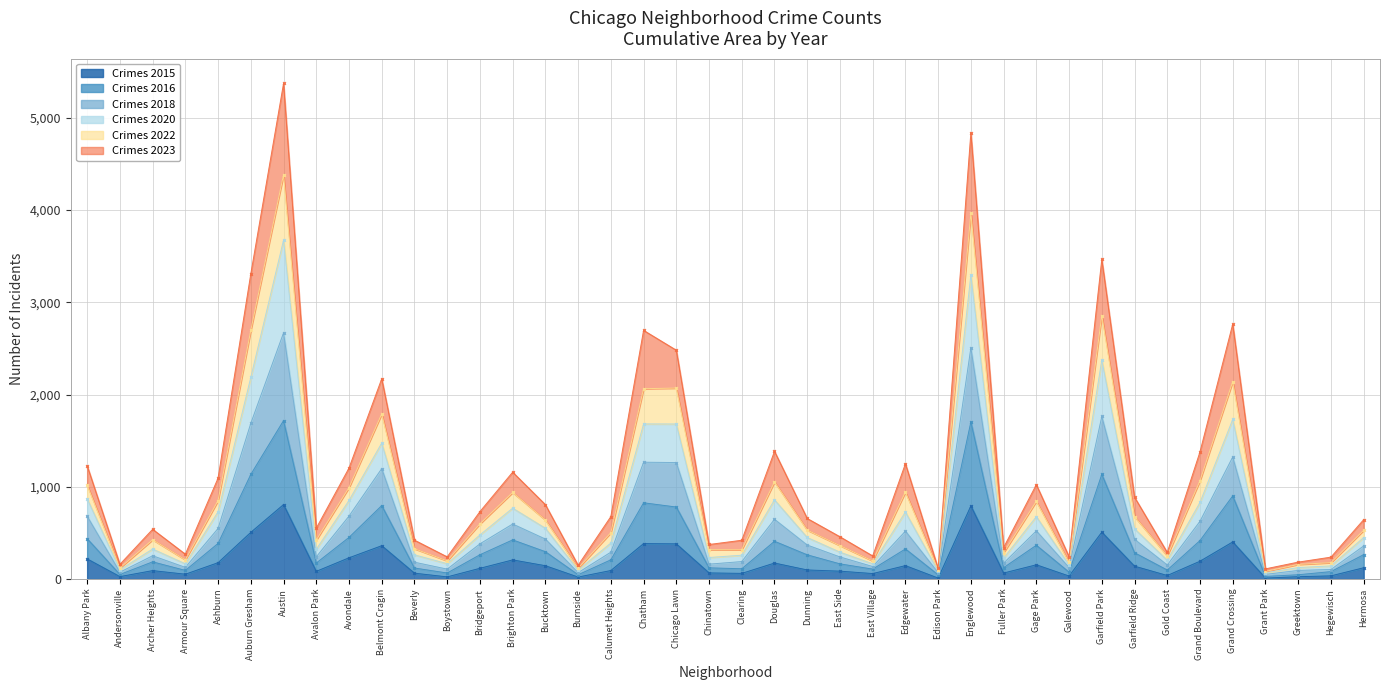

At which category does 2022 reach its first local valley?

Andersonville